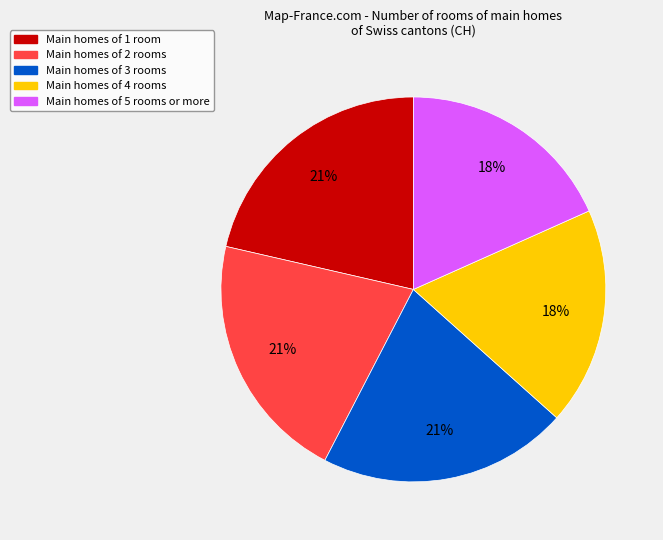

To the nearest percent, what is the difference between the largest and smallest slice percentages?

3%